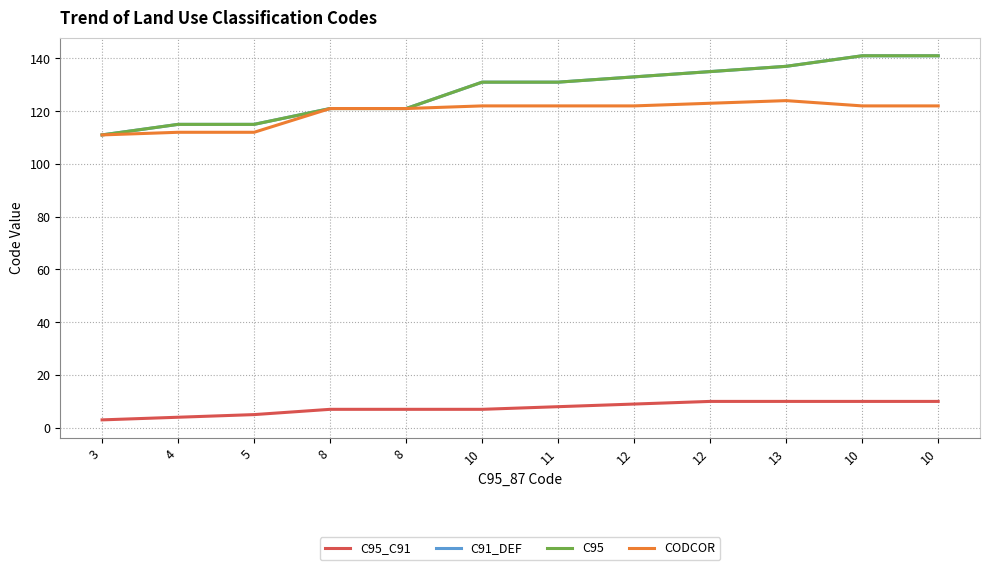

True or false: CODCOR and C95 cross at least once.

False